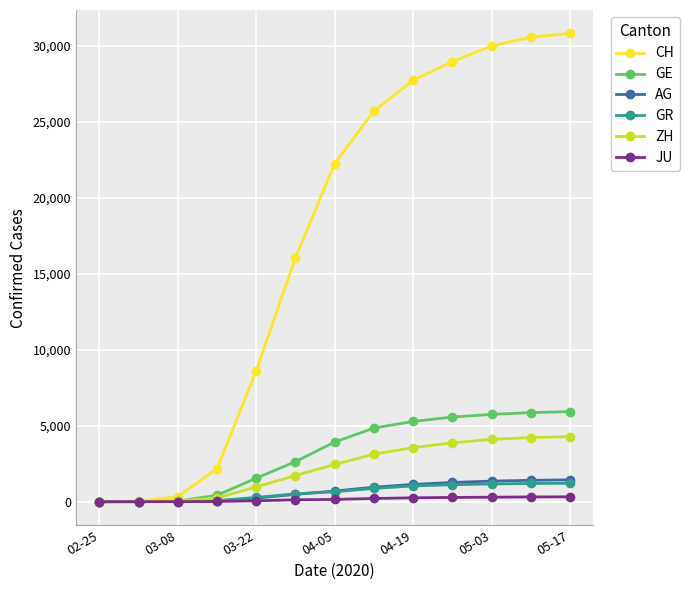

At how many categories does at least one series exceed 25329?

6